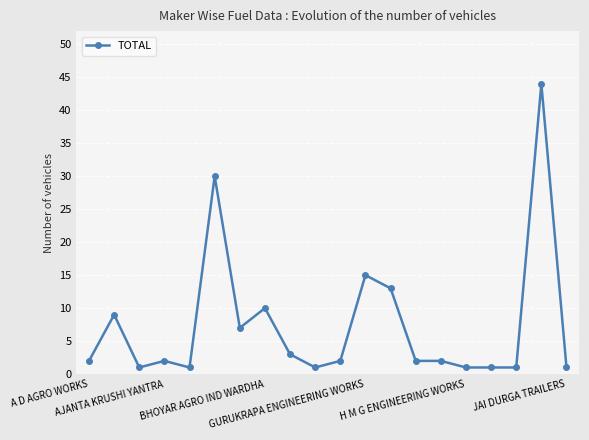

True or false: there are more than 1 points higher than both neighbors.

True